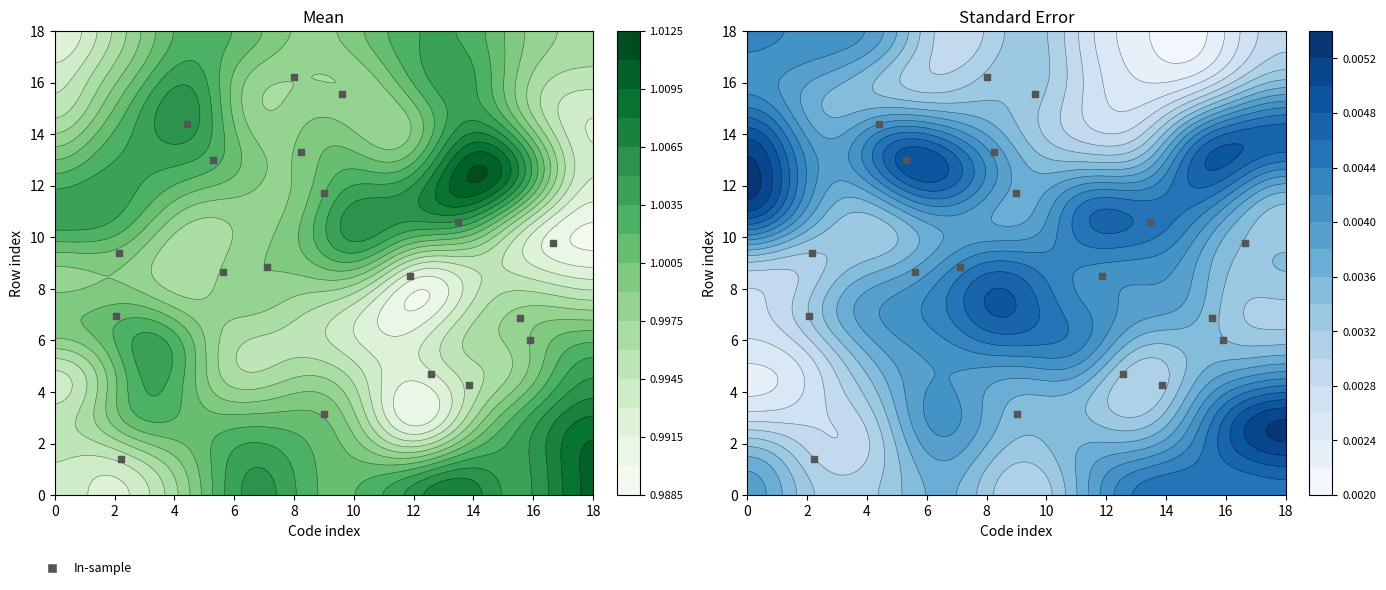

The value at 10 is 8.7. True or false?

False